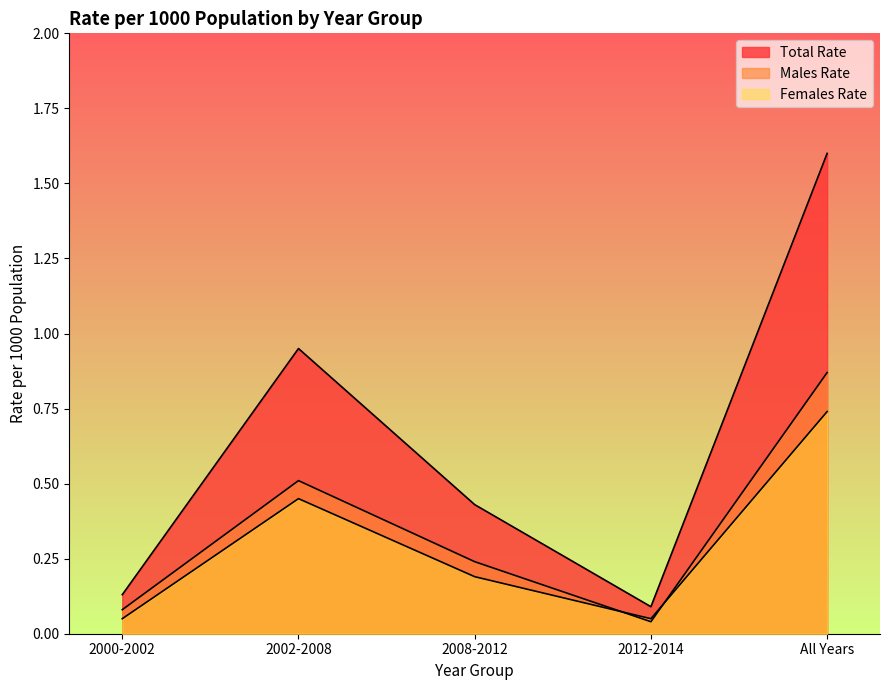

Rank the series by their average value, from highest to lowest.

rate_1000_pop, rate_1000_pop_Males, rate_1000_pop_Females